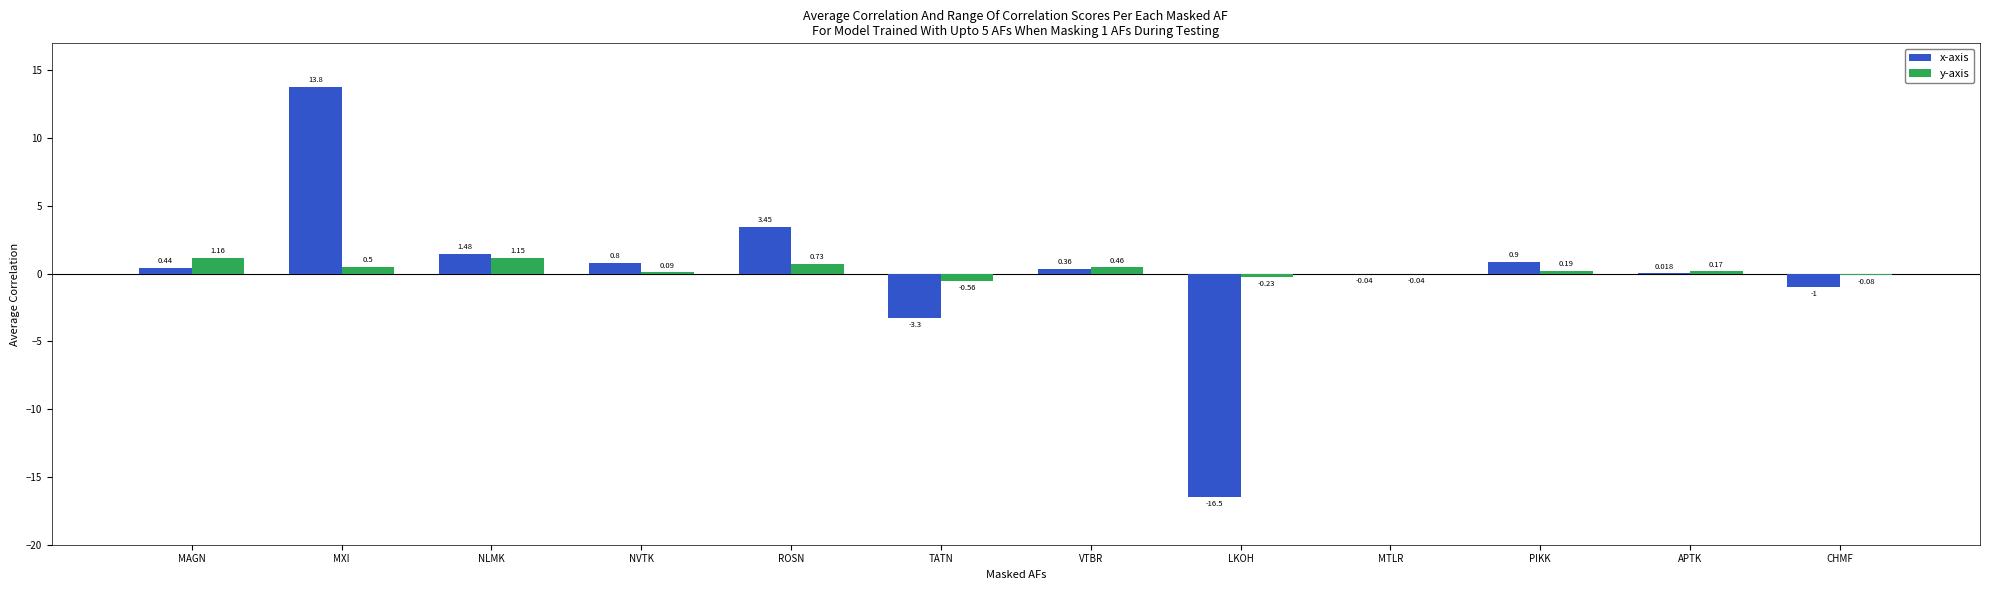

Which series changed the most between MAGN and NVTK?

y-axis